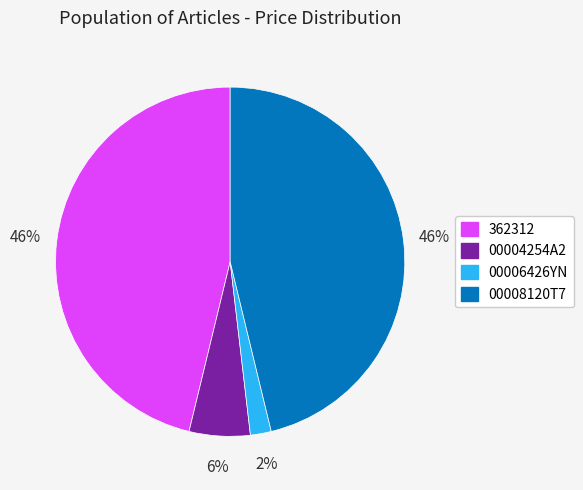

What is the smallest slice in the pie chart?

00006426YN